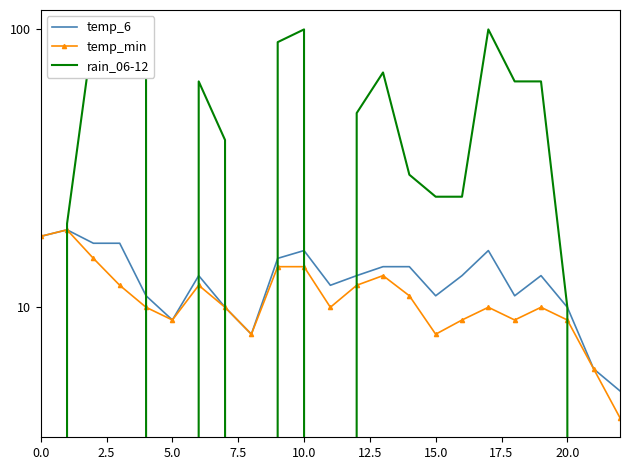

The temp_min series shows 4 at 22. True or false?

True